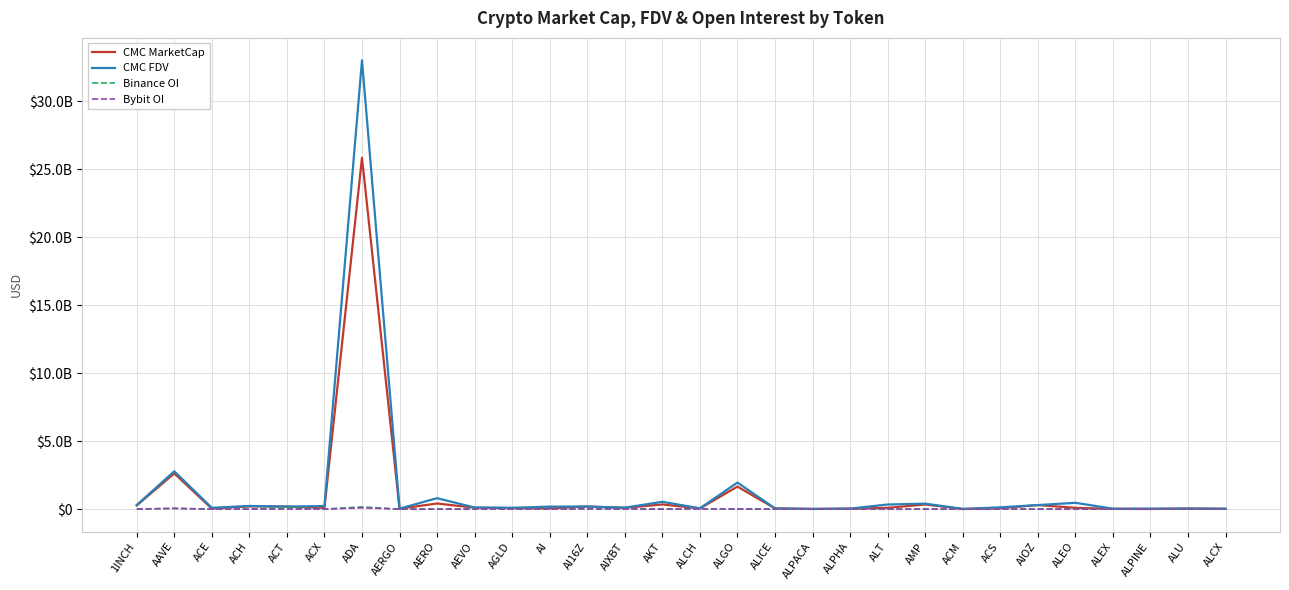

Which series changed the most between AERGO and AKT?

CMC FDV